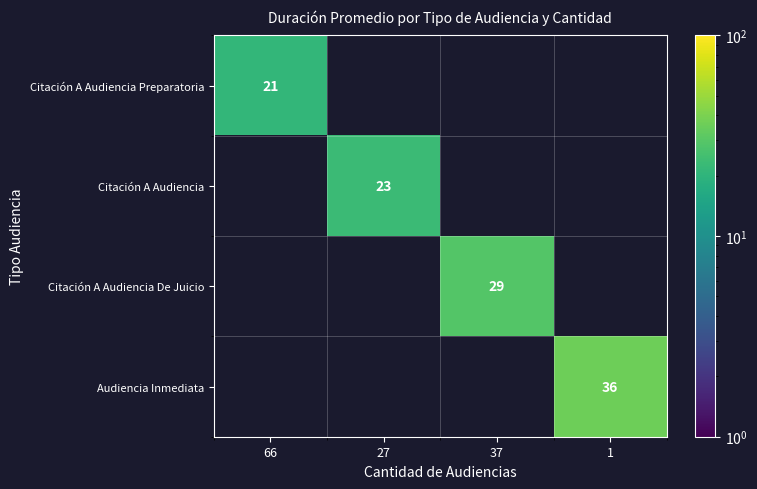

True or false: Citación A Audiencia De Juicio has a value of 46 at 37.

False